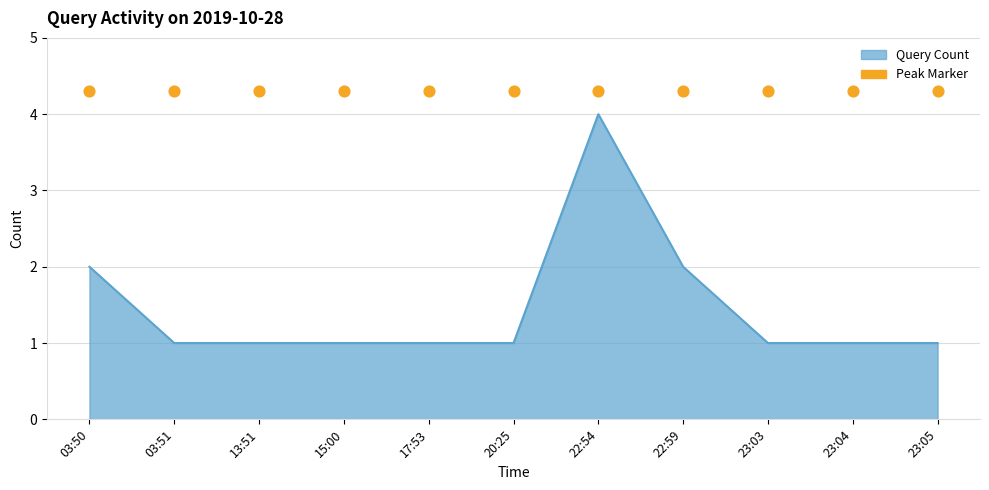

What is the change in value from 03:50 to 13:51?

-1